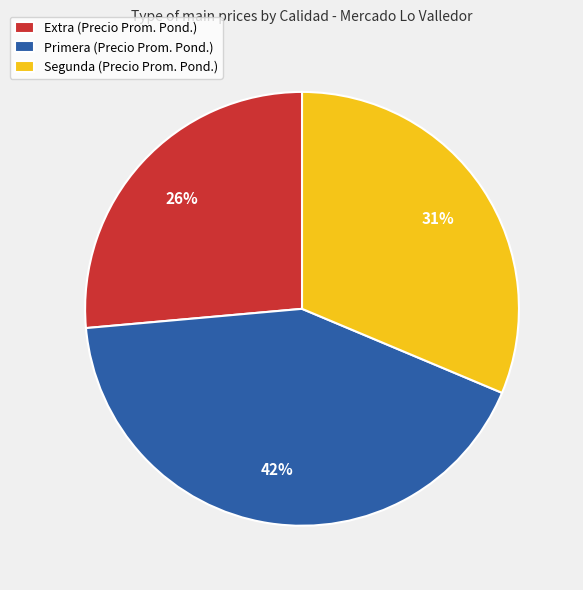

Approximately how many times larger is the value at Segunda (Precio Prom. Pond.) compared to Extra (Precio Prom. Pond.)?

1.2